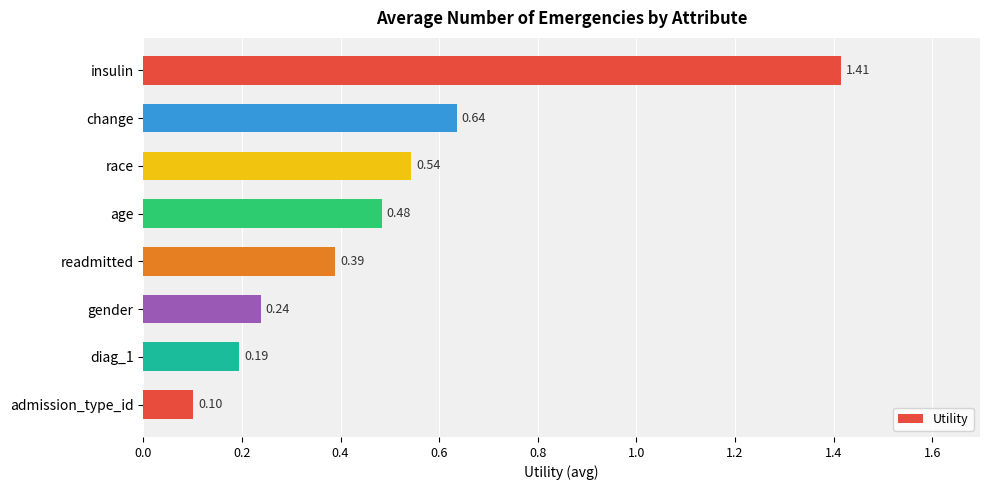

Where is the data nearest to the value 0?

admission_type_id